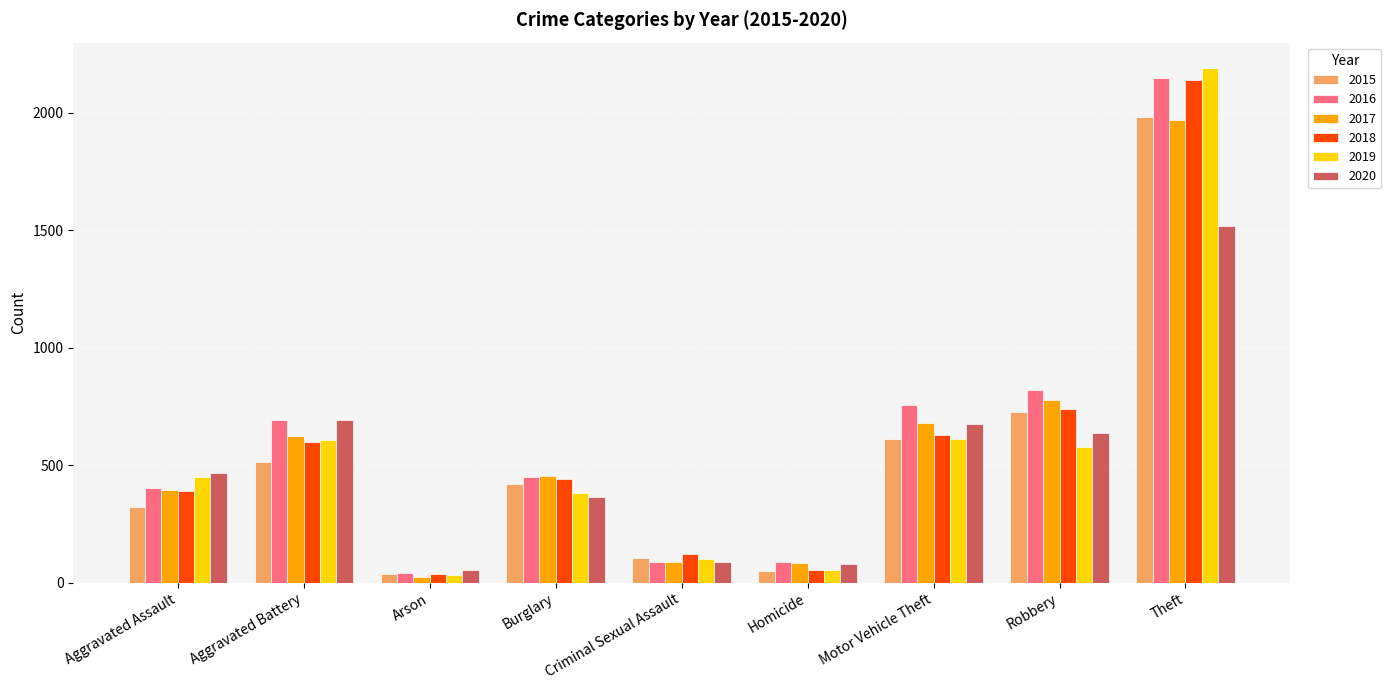

Which category has the highest value in the 2018 series?

Theft